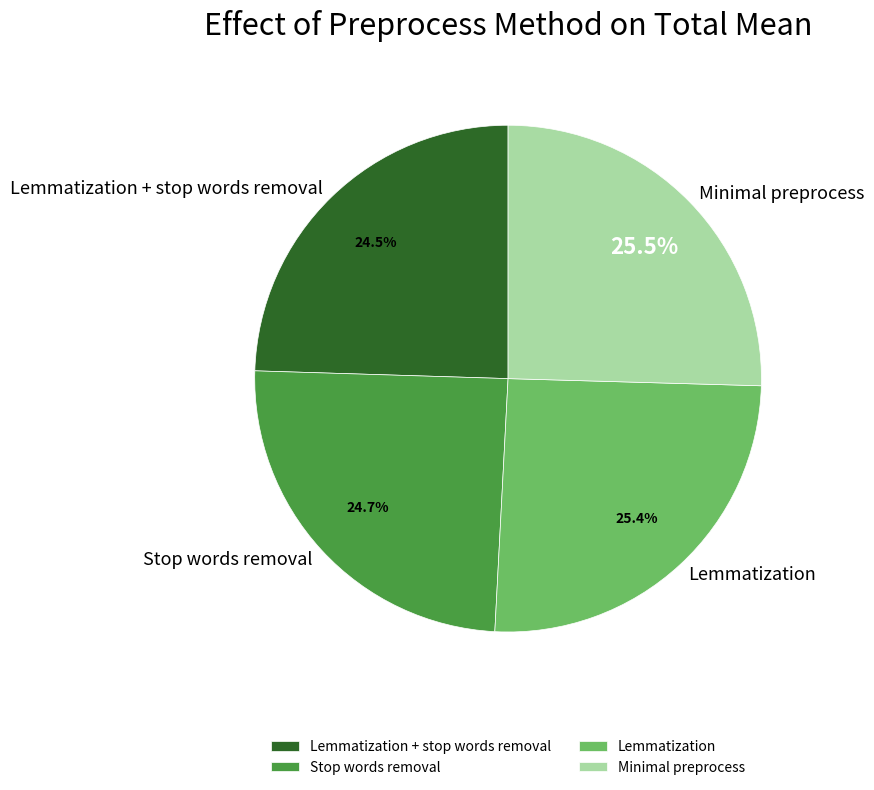

Is there any slice that represents more than half of the pie?

No